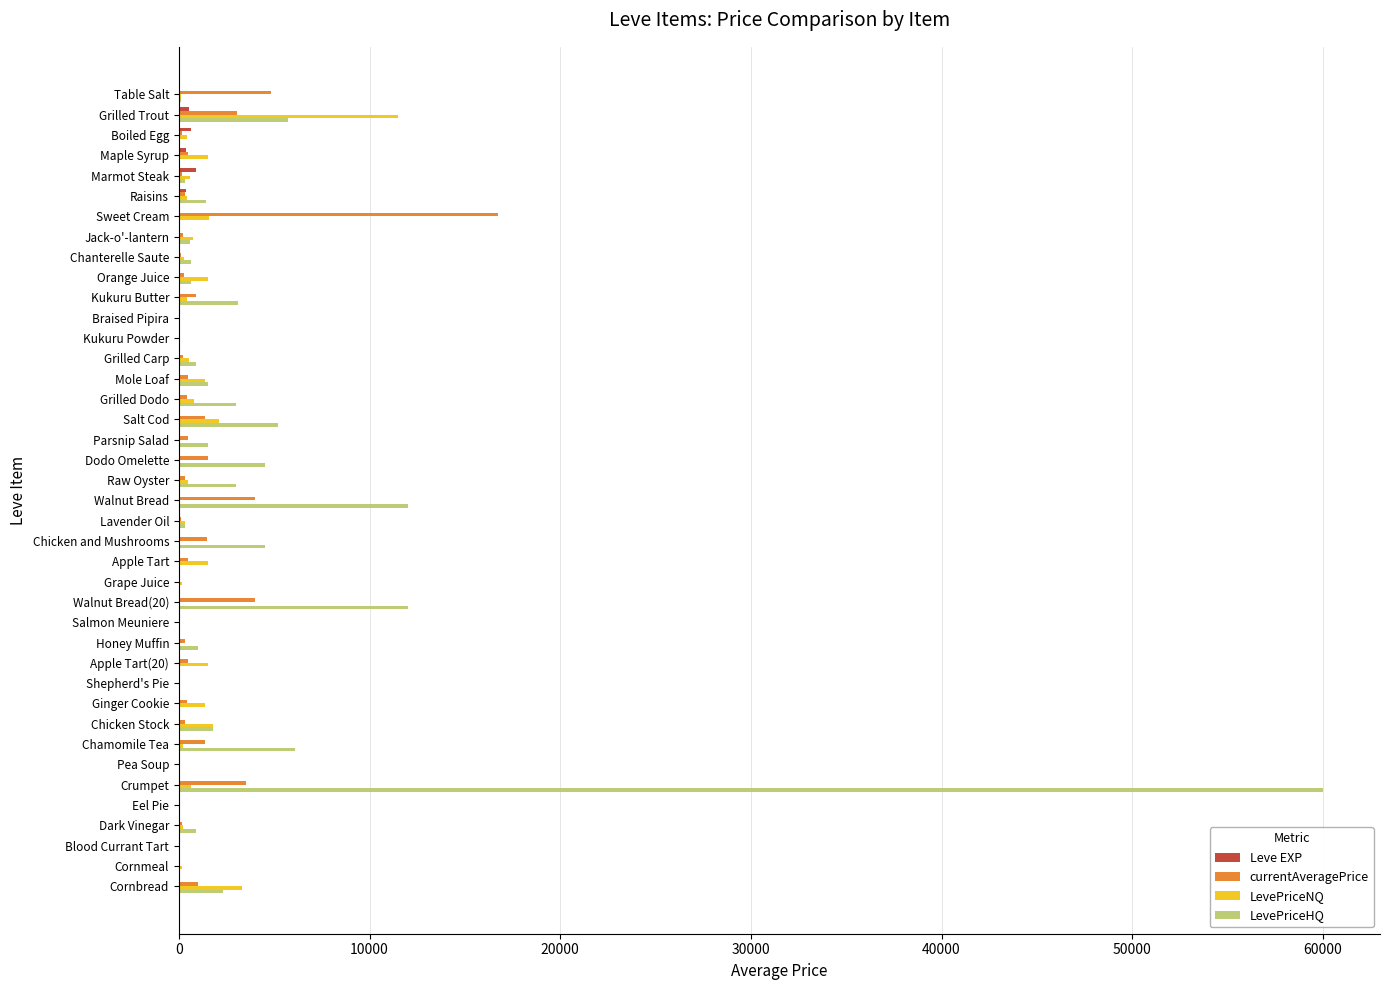

The value of LevePriceNQ at Walnut Bread(20) is 0.0. True or false?

True